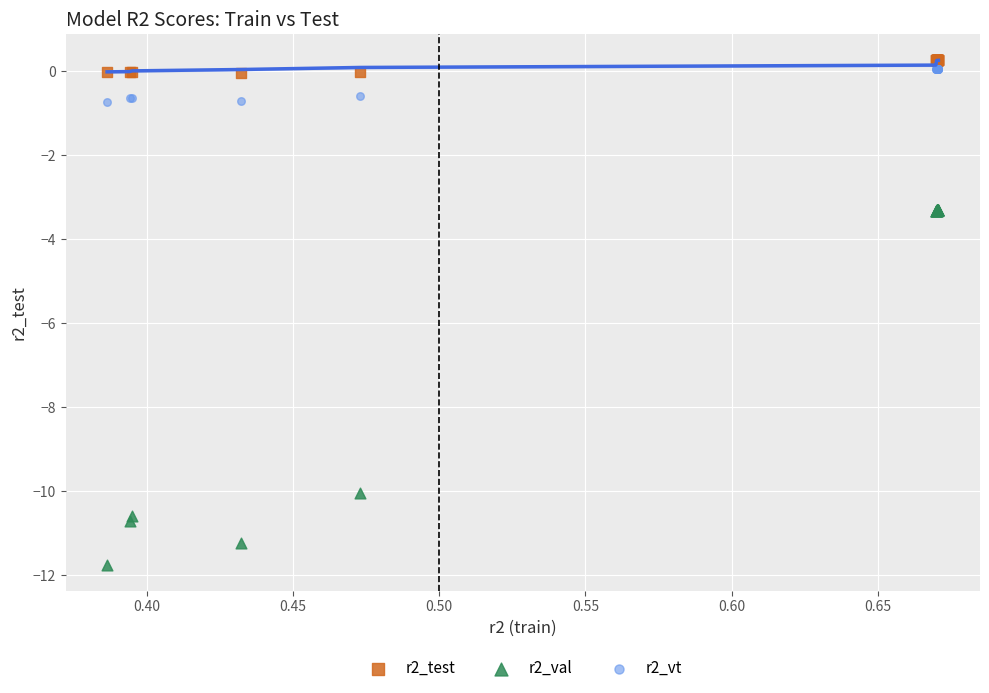

Which series contains the highest Y value?

r2_test